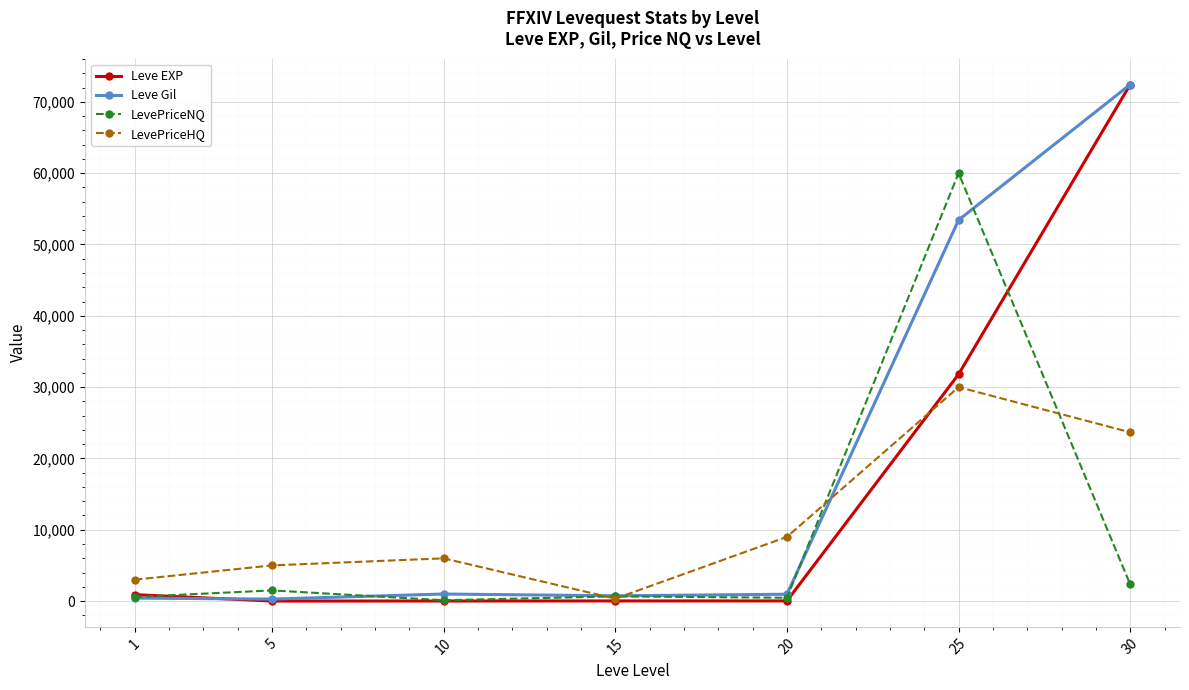

Which series has the largest range (max minus min)?

Leve EXP